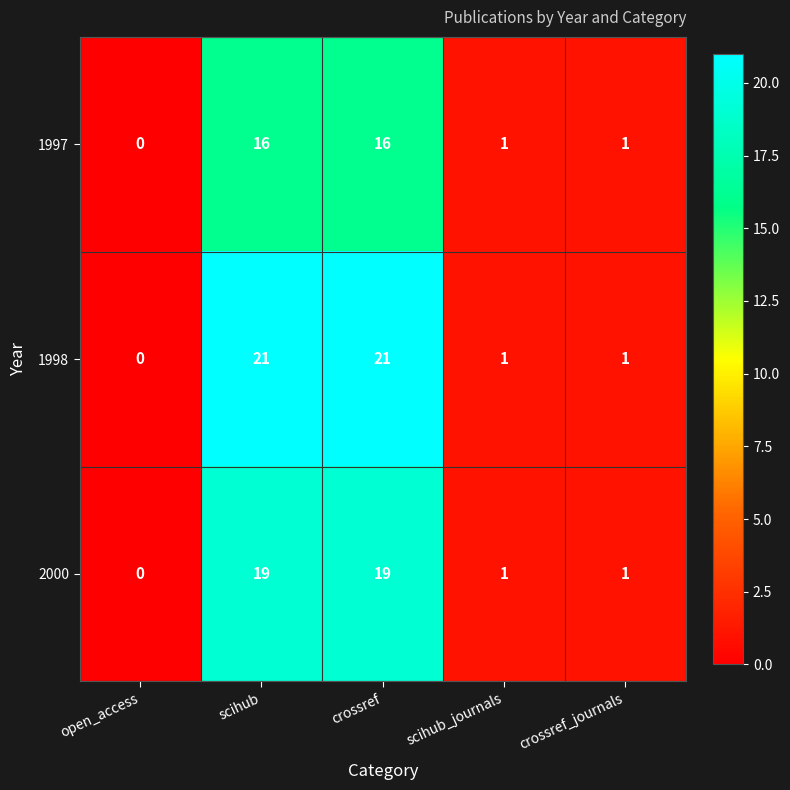

What is the average value of the 2000 series?

8